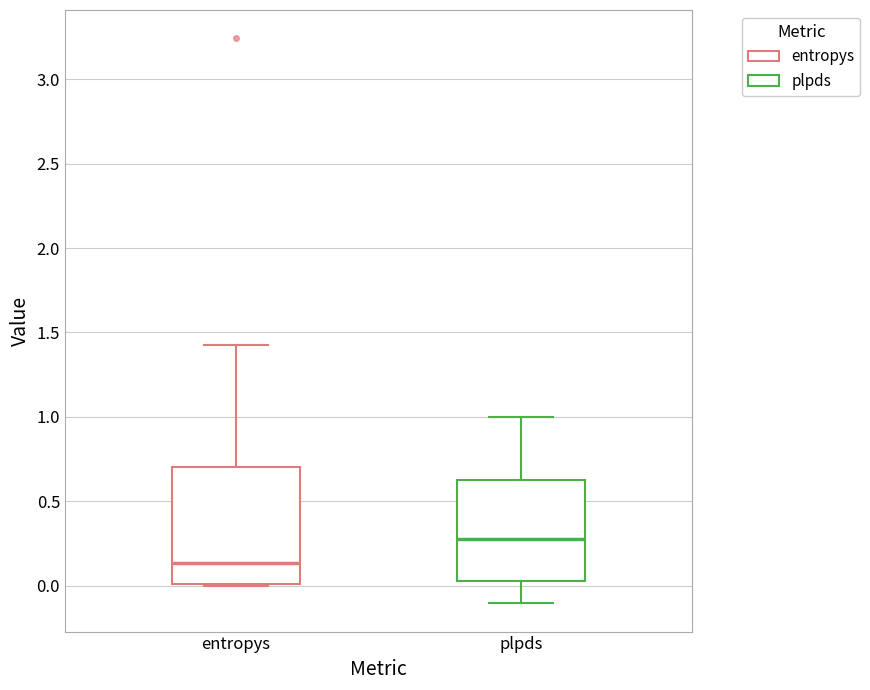

Which box is the tallest, from its lower edge to its upper edge?

entropys